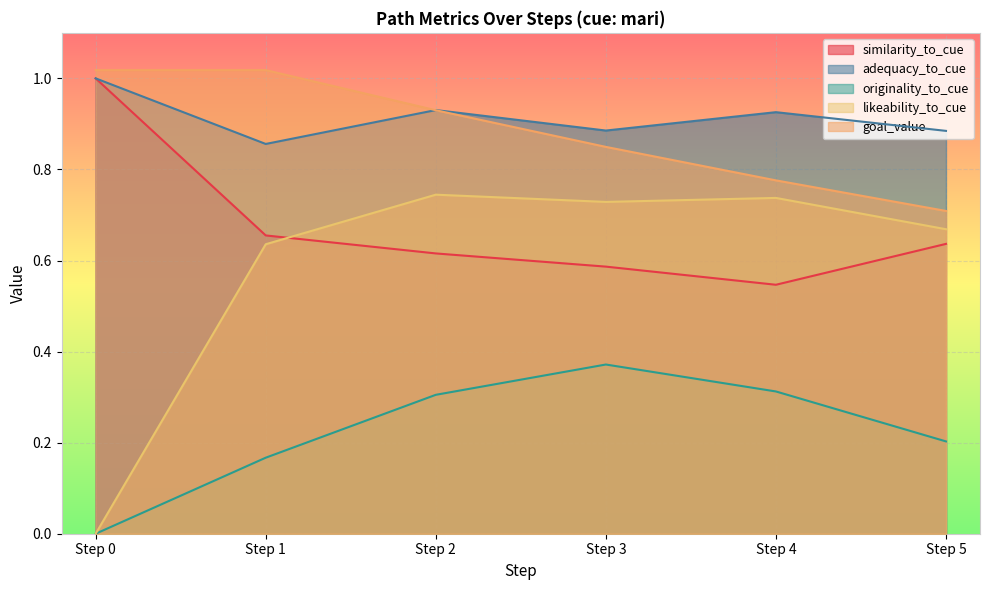

Which series has the largest total across all categories?

adequacy_to_cue